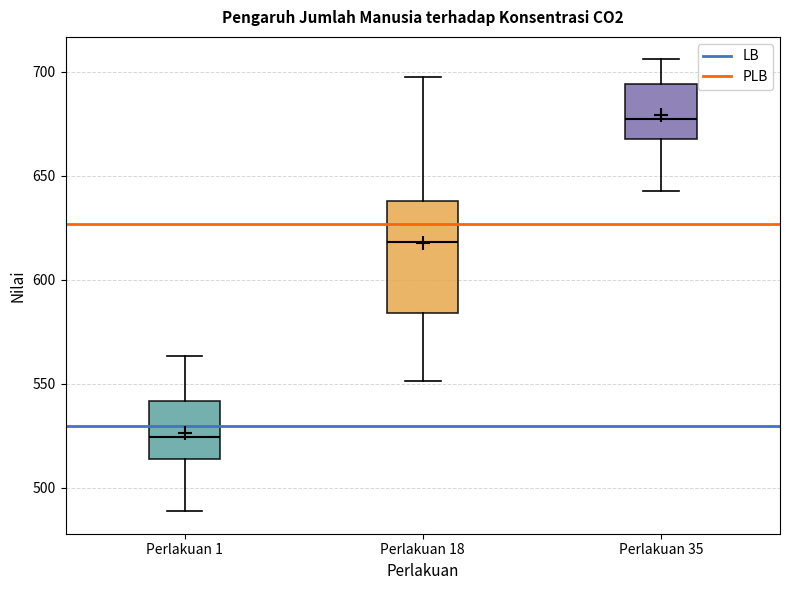

Where does the median line of the box for Perlakuan 18 sit on the y-axis? The values are not printed on the chart, so give them approximately, as read against the axis.

620